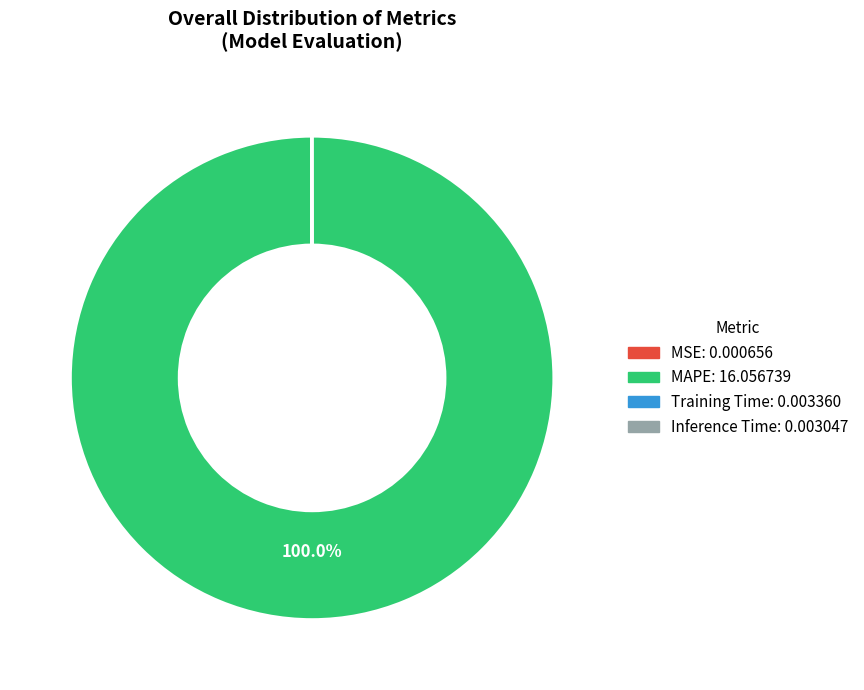

To the nearest percent, what is the average slice percentage?

25%